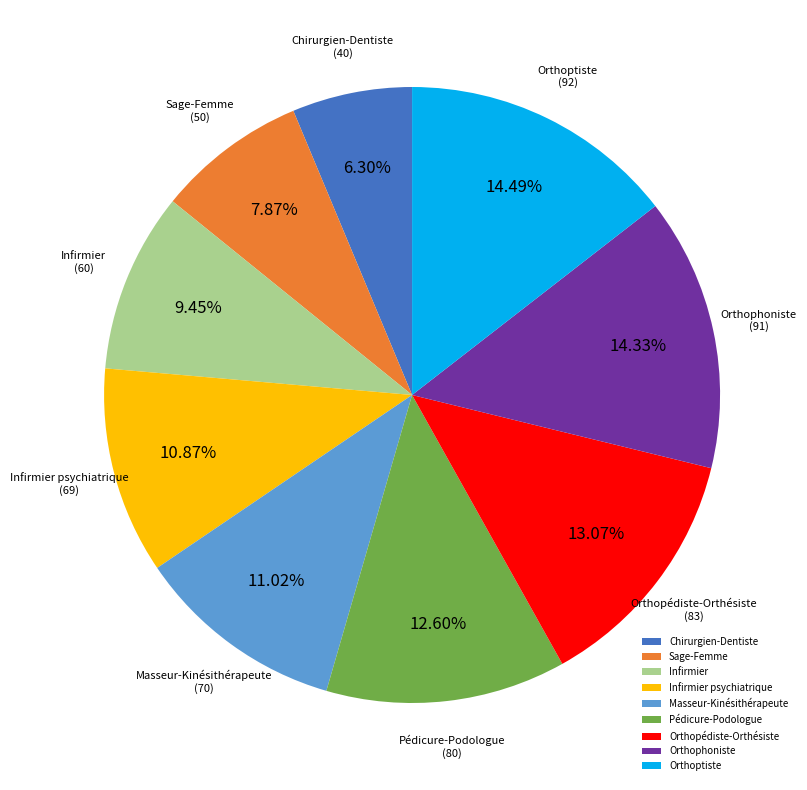

To the nearest percent, what is the average slice percentage?

11%